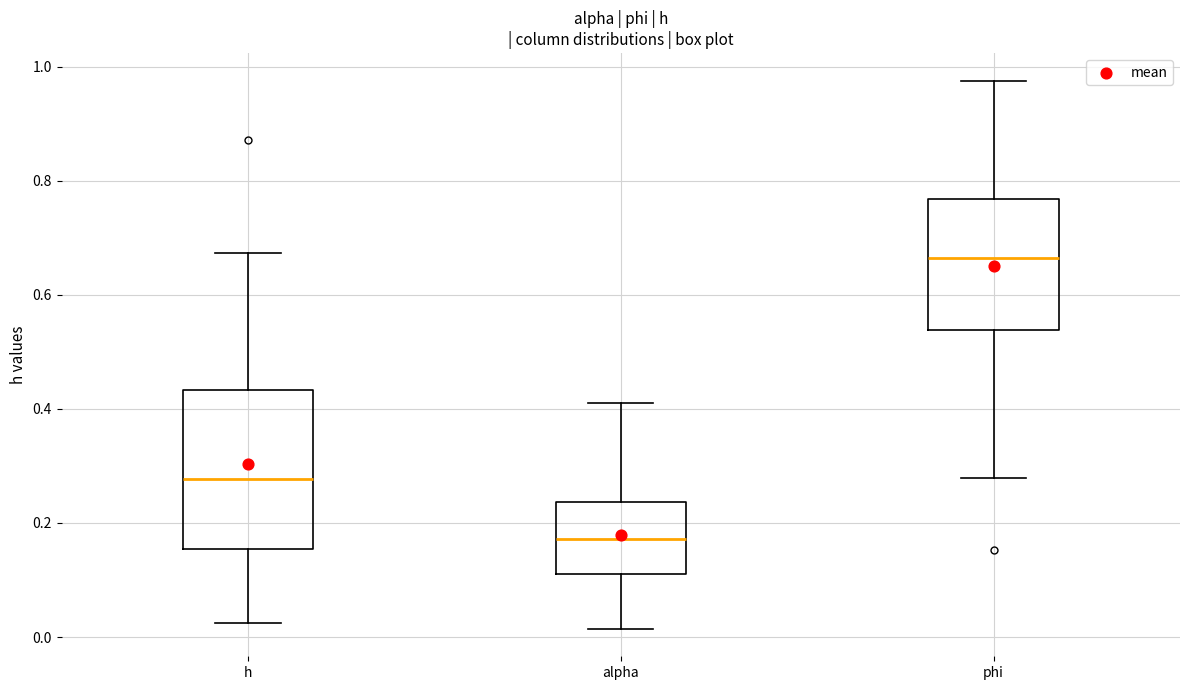

Reading left to right, transcribe this box plot: for each box, give where its median line is, the range the box spans, and where its two whiskers end, as read against the y-axis. The values are not printed on the chart, so give them approximately, as read against the axis.

h: median 0.28, box 0.16 to 0.44, whiskers 0.02 to 0.68
alpha: median 0.18, box 0.10 to 0.24, whiskers 0.02 to 0.42
phi: median 0.66, box 0.54 to 0.76, whiskers 0.28 to 0.98